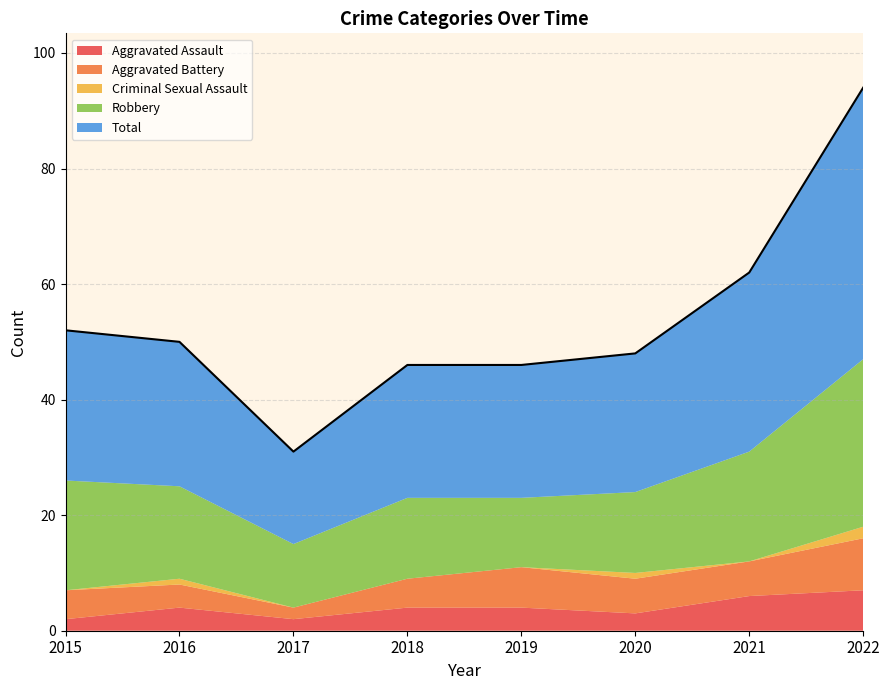

True or false: Total and Criminal Sexual Assault intersect in this chart.

False